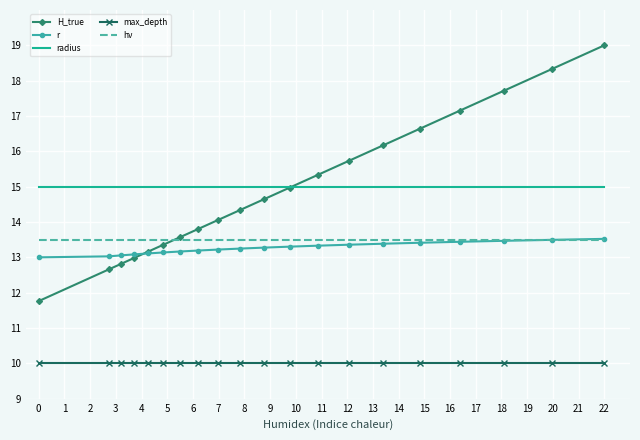

What is the smallest value displayed?

10.0